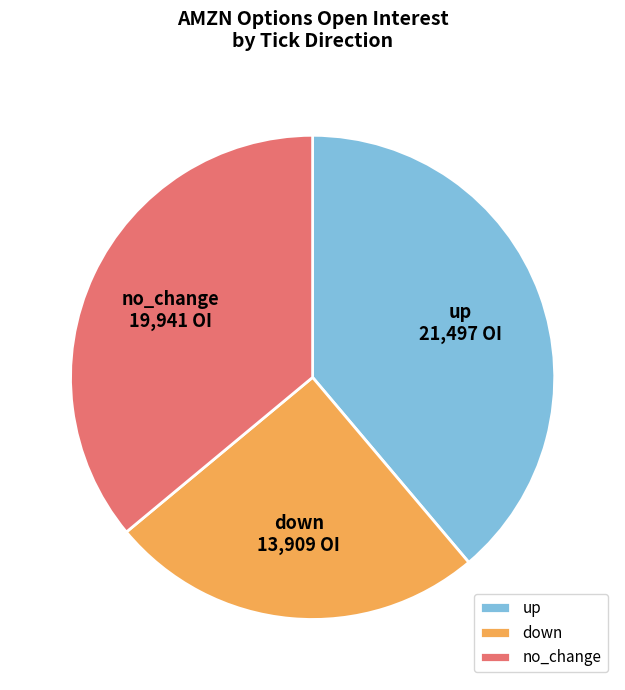

Is no_change the majority of the pie?

No